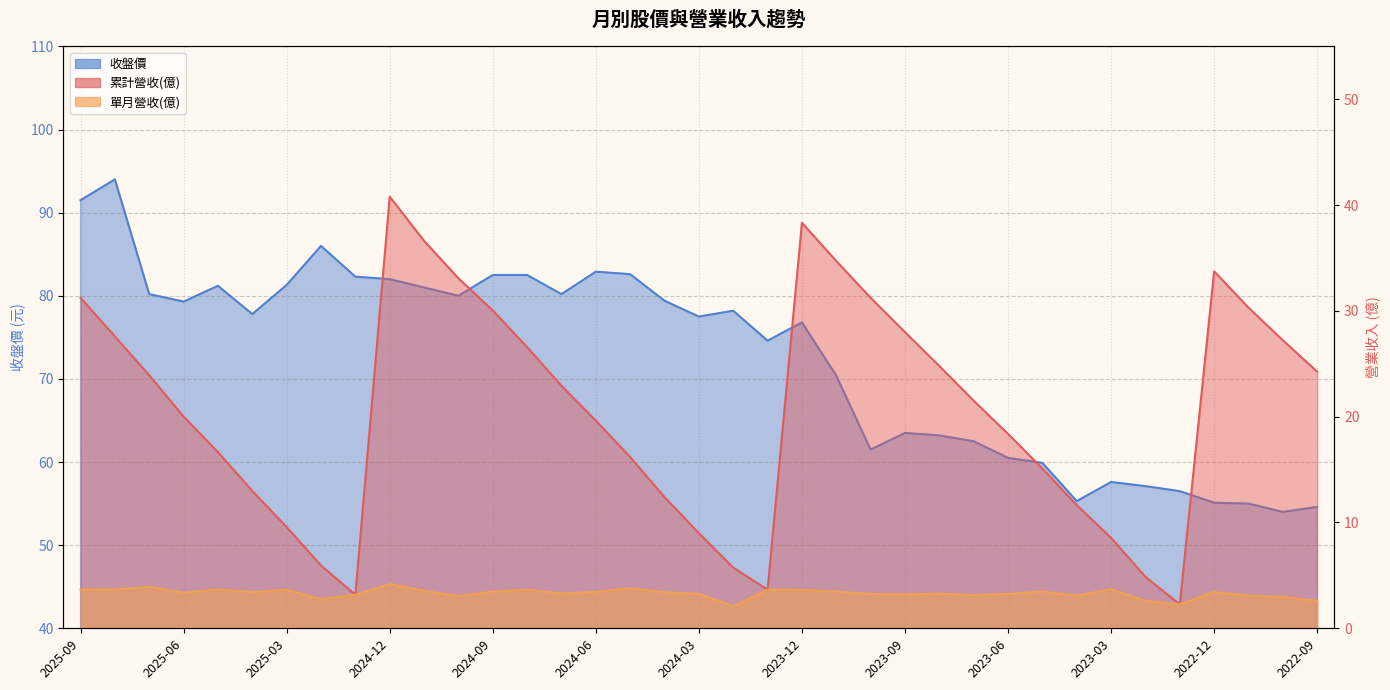

What is the lowest value of the 單月營收(億) series?

2.1